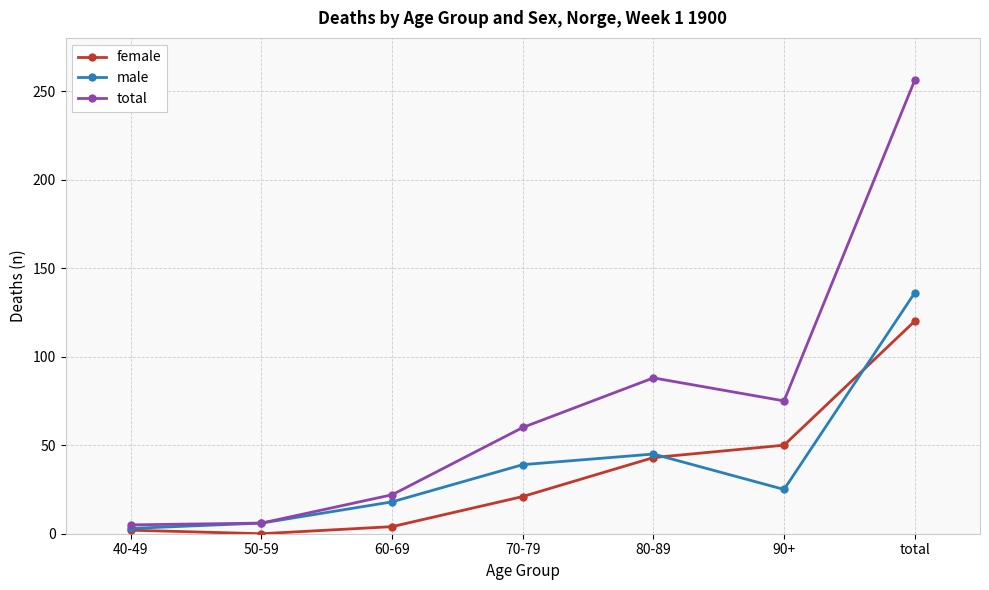

Is it true that total equals 256 at total?

True